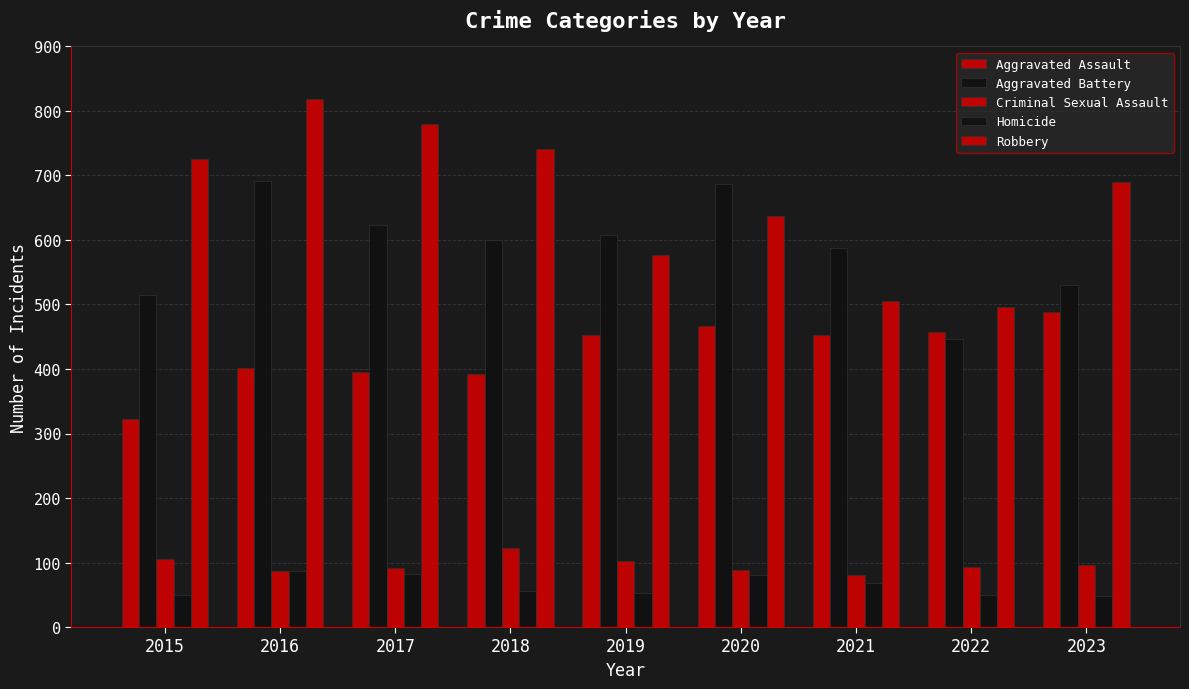

What is the value of the Homicide bar at the 7th from the left?

69